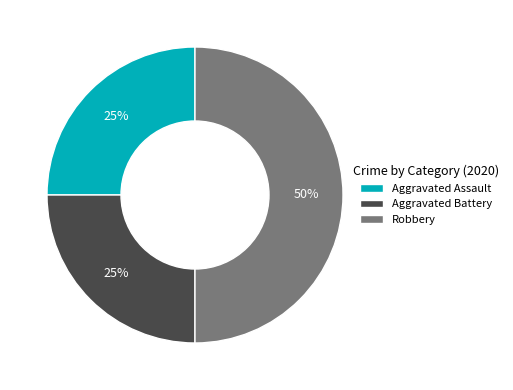

Which slice is the largest?

Robbery